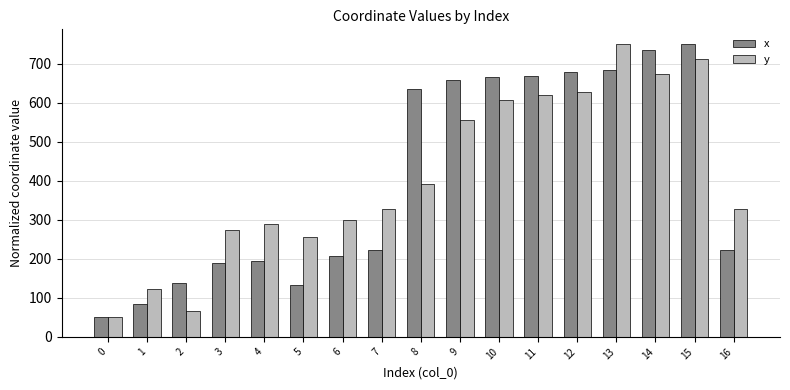

What is the average value of the y series?

408.6